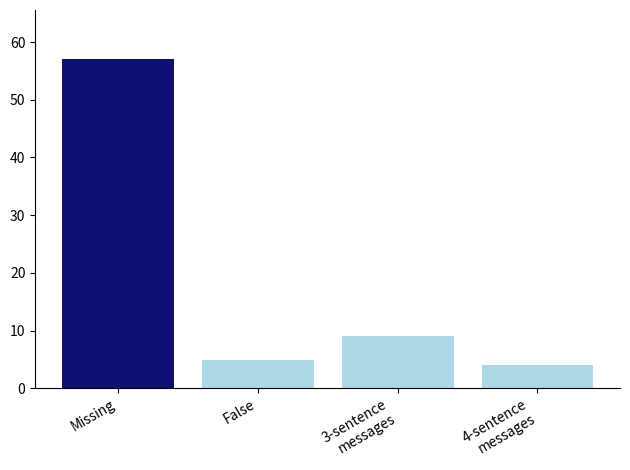

Rank the categories by value from lowest to highest.

4-sentence
messages, False, 3-sentence
messages, Missing